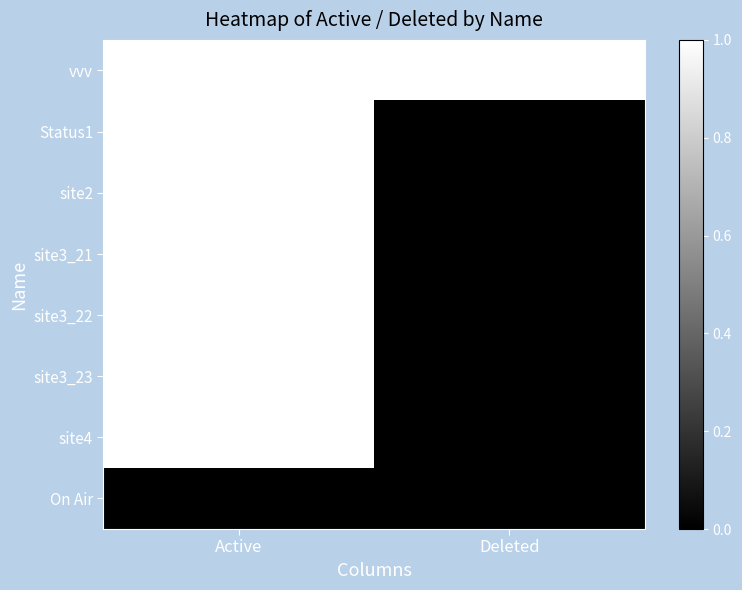

What is the maximum value shown in the chart?

1